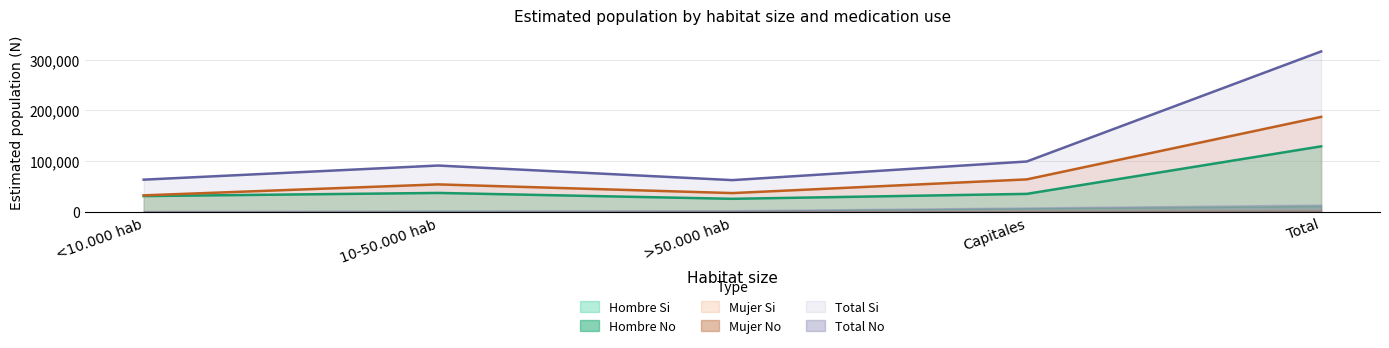

How many interior local valleys does the Hombre N (estimada) Si series have?

1